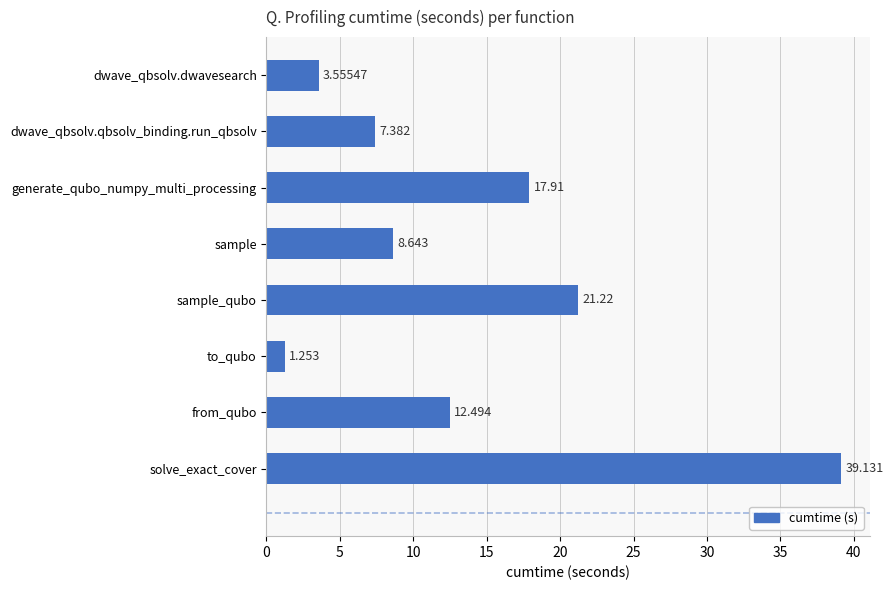

Between sample and generate_qubo_numpy_multi_processing, which is larger?

generate_qubo_numpy_multi_processing